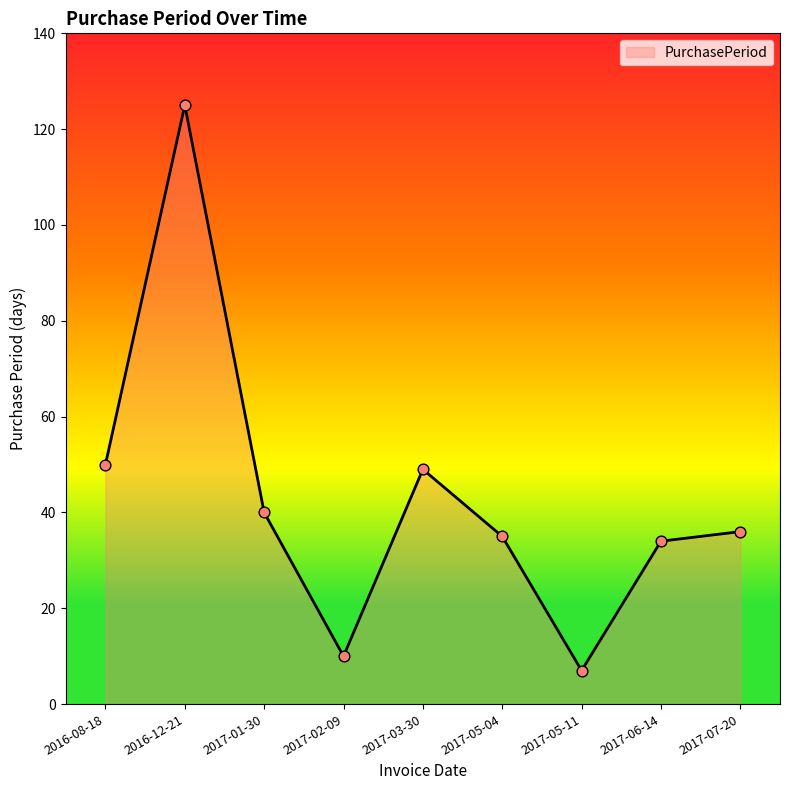

Approximately how many times larger is the value at 2017-05-04 compared to 2016-08-18?

0.7